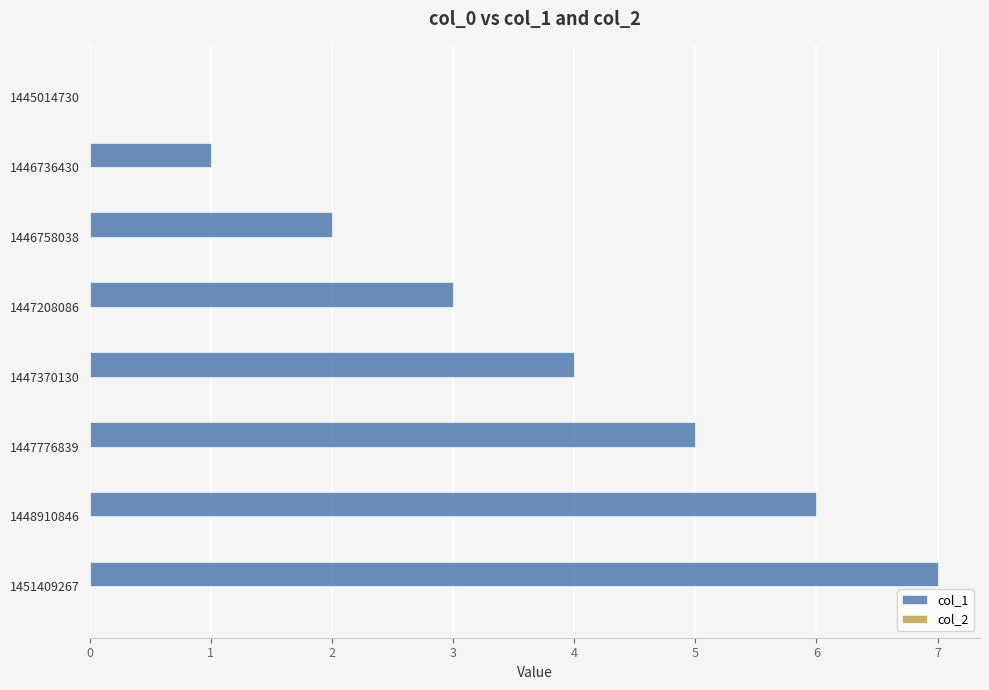

Which category has the highest value across all series?

1451409267